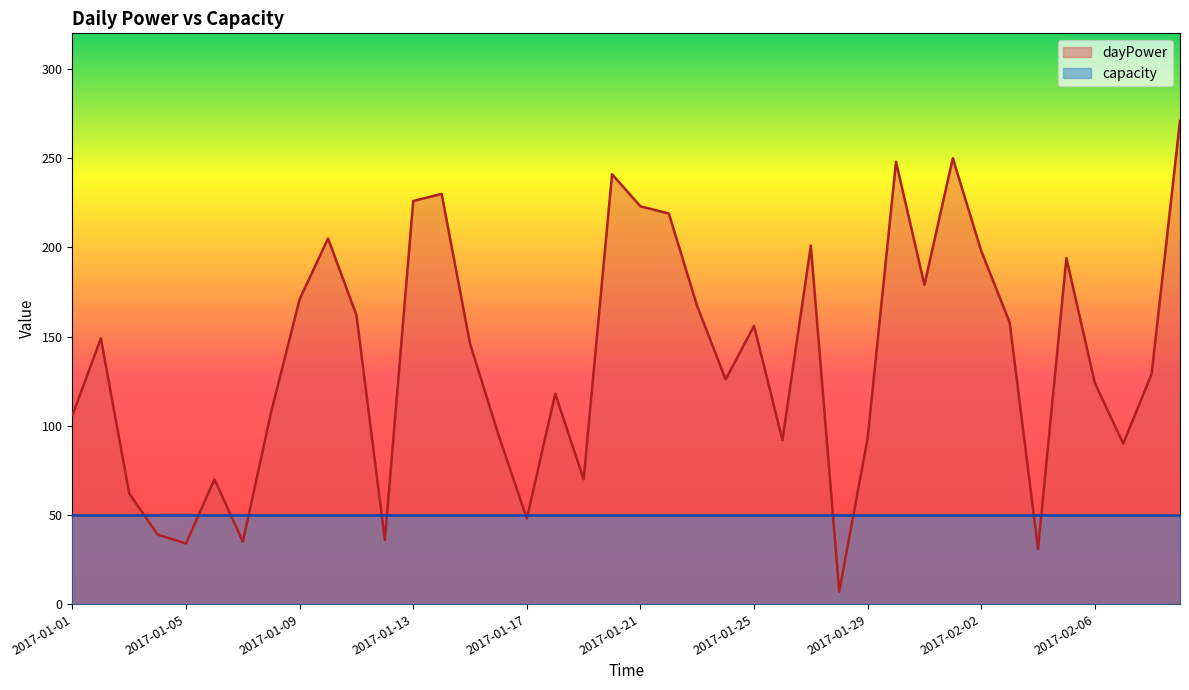

Where is the first local maximum?

2017-01-02